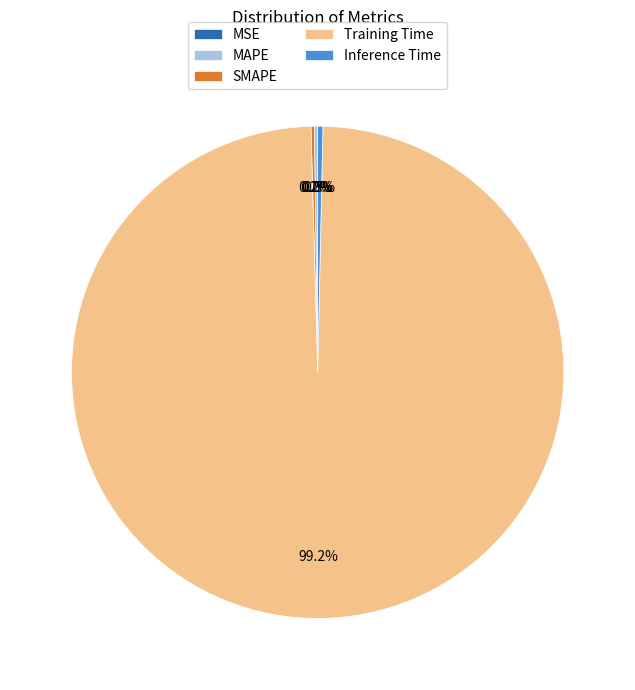

What portion of the pie excludes Inference Time?

99.7%